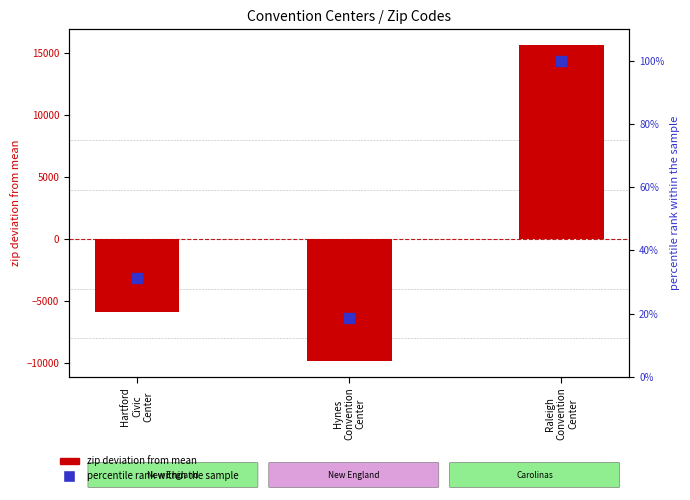

At how many categories does at least one series exceed -6851?

3